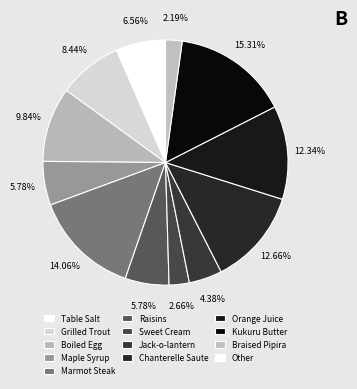

To the nearest percent, what is the difference between the Boiled Egg and Orange Juice slice percentages?

2%